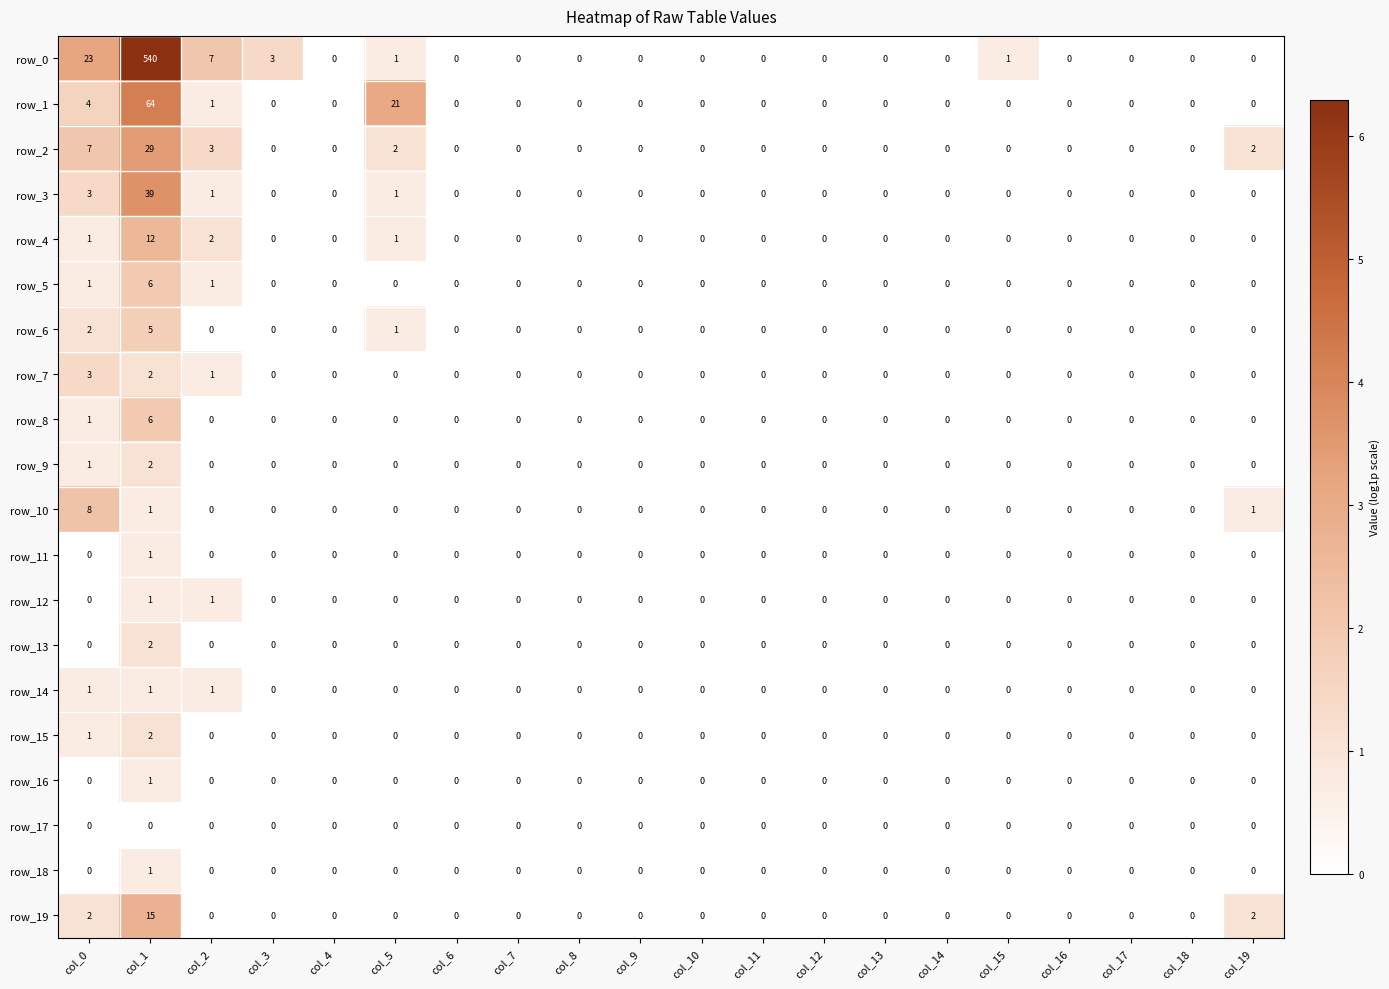

What is the sum of all row_2 values?

43